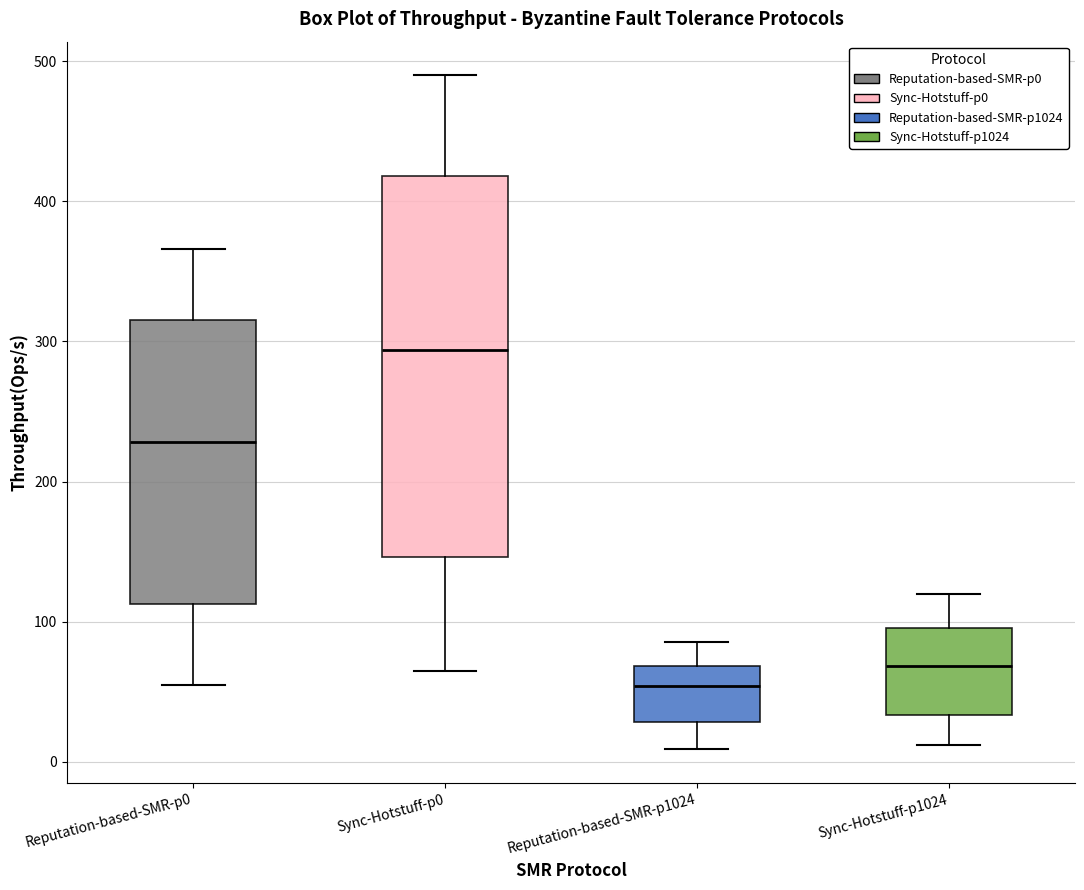

Which box is the tallest, from its lower edge to its upper edge?

Sync-Hotstuff-p0